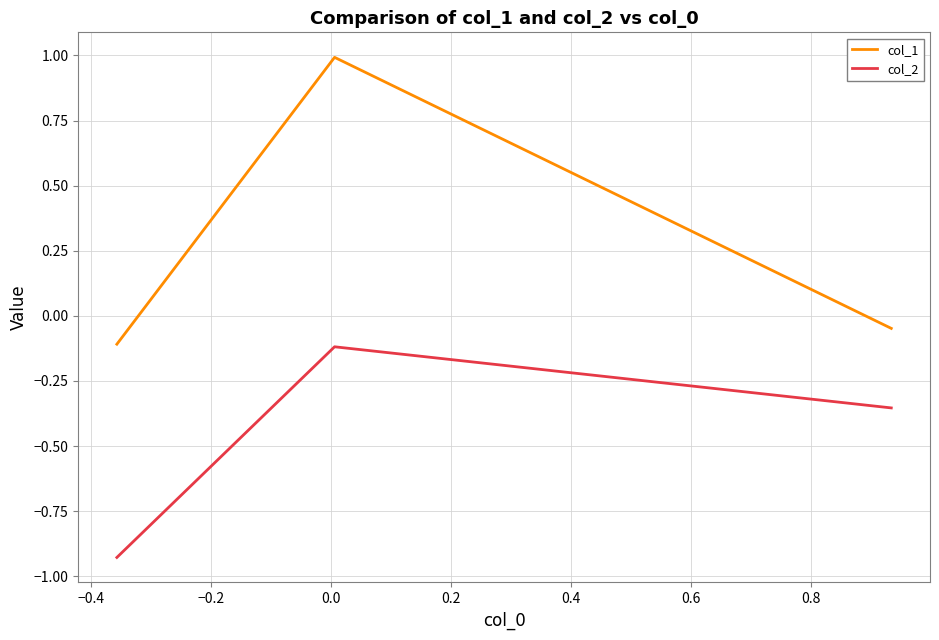

How many values in col_1 are above zero?

1